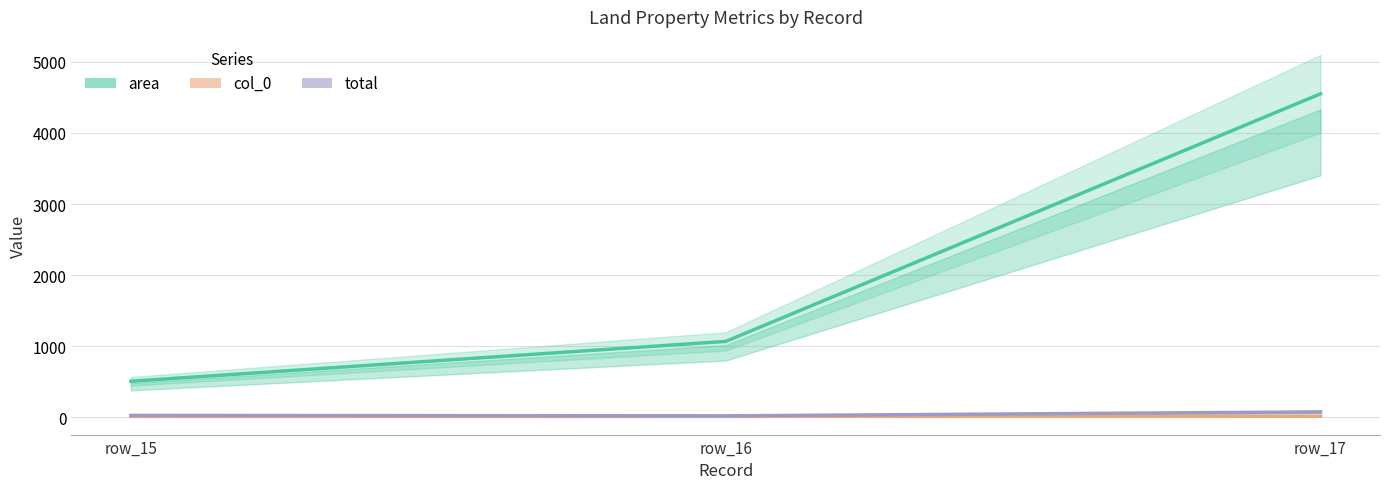

What is the difference between the highest and lowest values at row_17?

4532.4